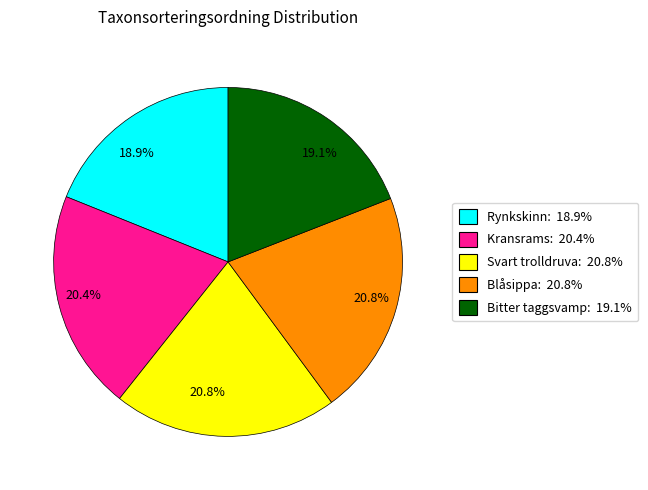

How many slices are in this pie chart?

5